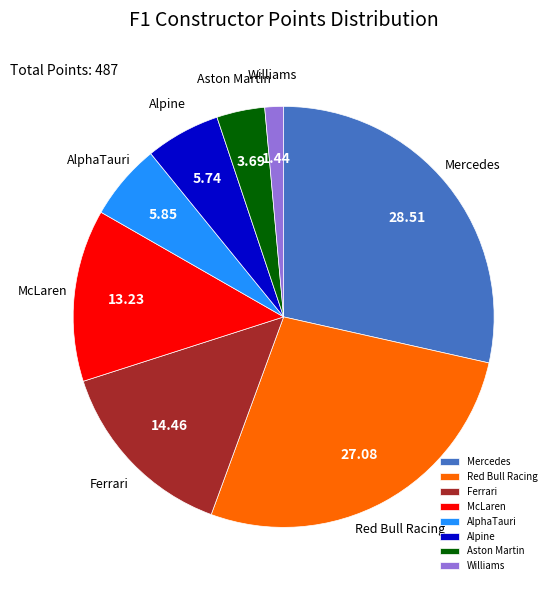

Is the sum of Ferrari and Red Bull Racing greater than half?

No